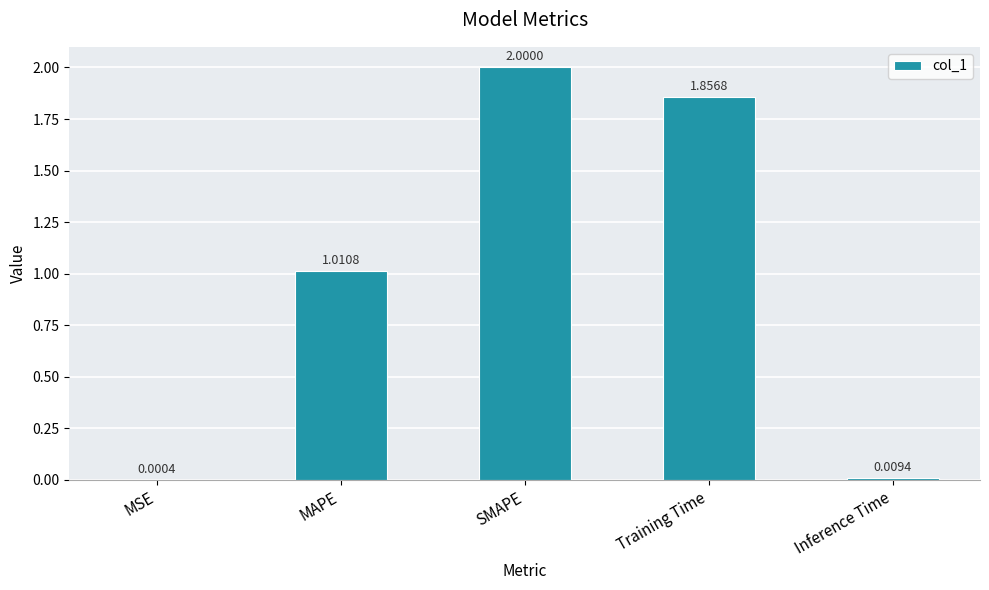

Are the bars horizontal?

No